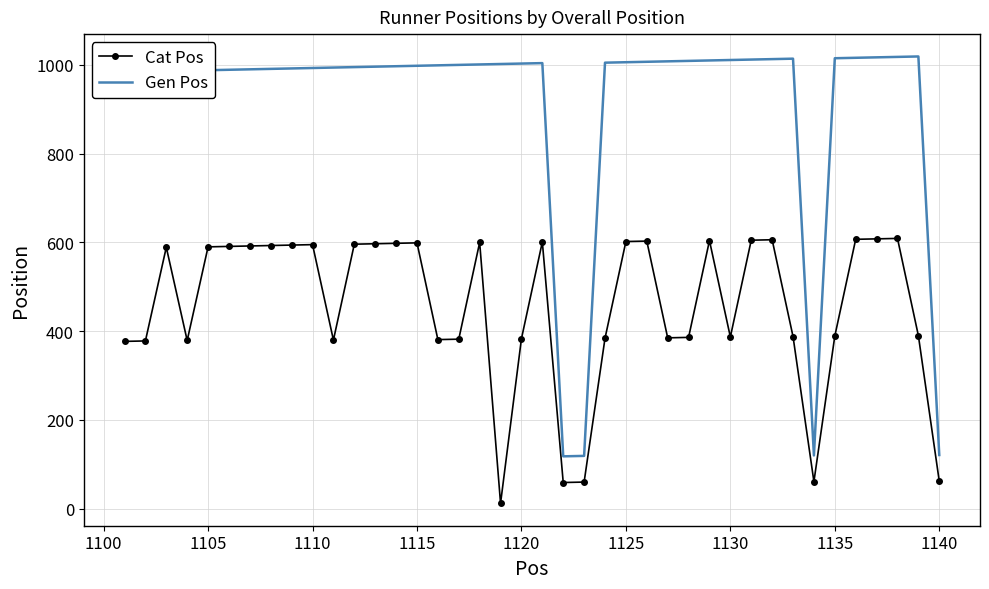

Which series has the largest range (max minus min)?

Gen Pos